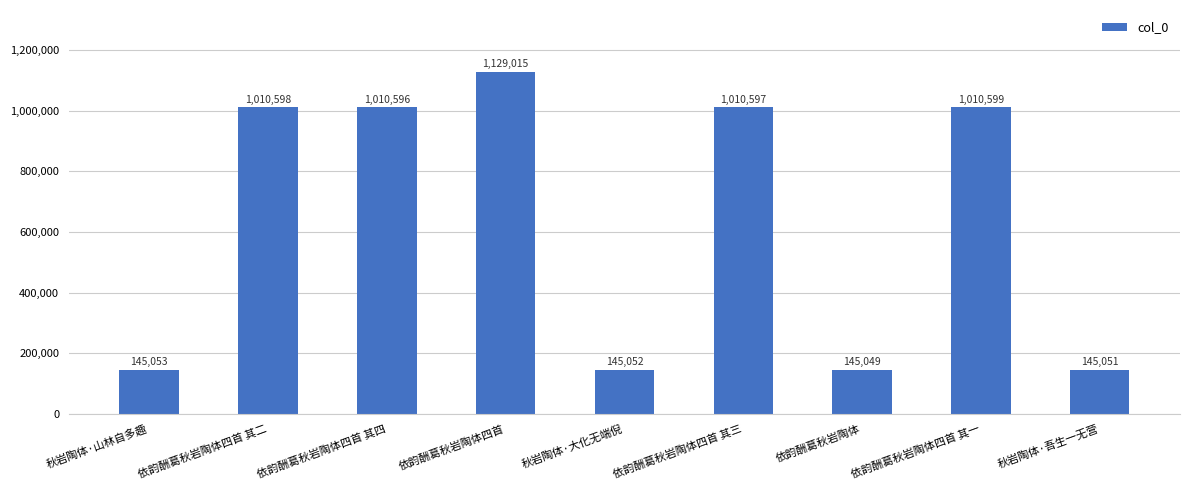

Where does the data first go above 1010596?

依韵酬葛秋岩陶体四首 其二